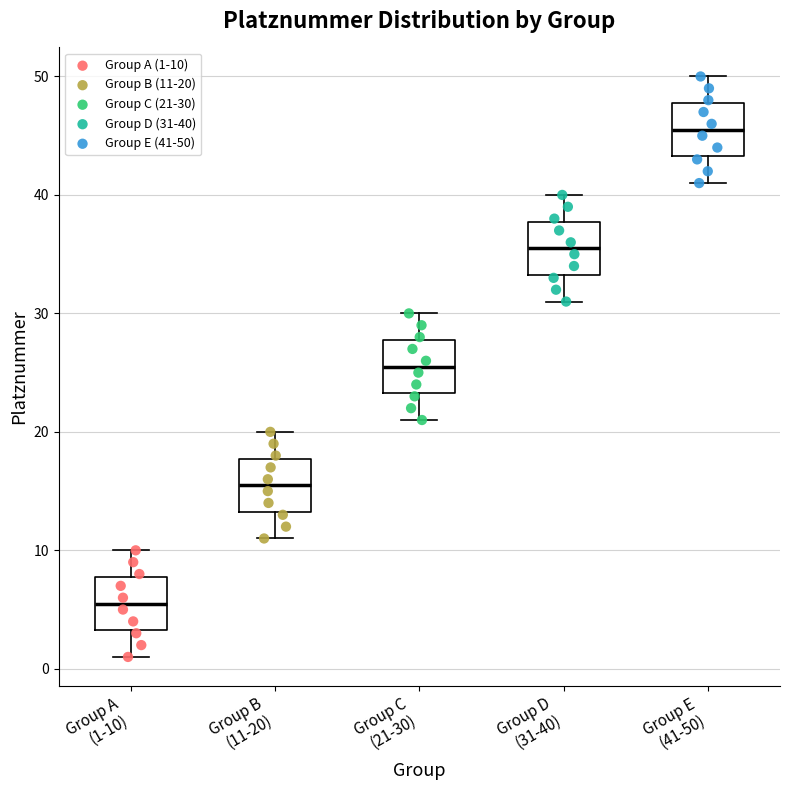

Reading left to right, transcribe this box plot: for each box, give where its median line is, the range the box spans, and where its two whiskers end, as read against the y-axis. The values are not printed on the chart, so give them approximately, as read against the axis.

Group A (1-10): median 6, box 3 to 8, whiskers 1 to 10
Group B (11-20): median 16, box 13 to 18, whiskers 11 to 20
Group C (21-30): median 26, box 23 to 28, whiskers 21 to 30
Group D (31-40): median 36, box 33 to 38, whiskers 31 to 40
Group E (41-50): median 46, box 43 to 48, whiskers 41 to 50